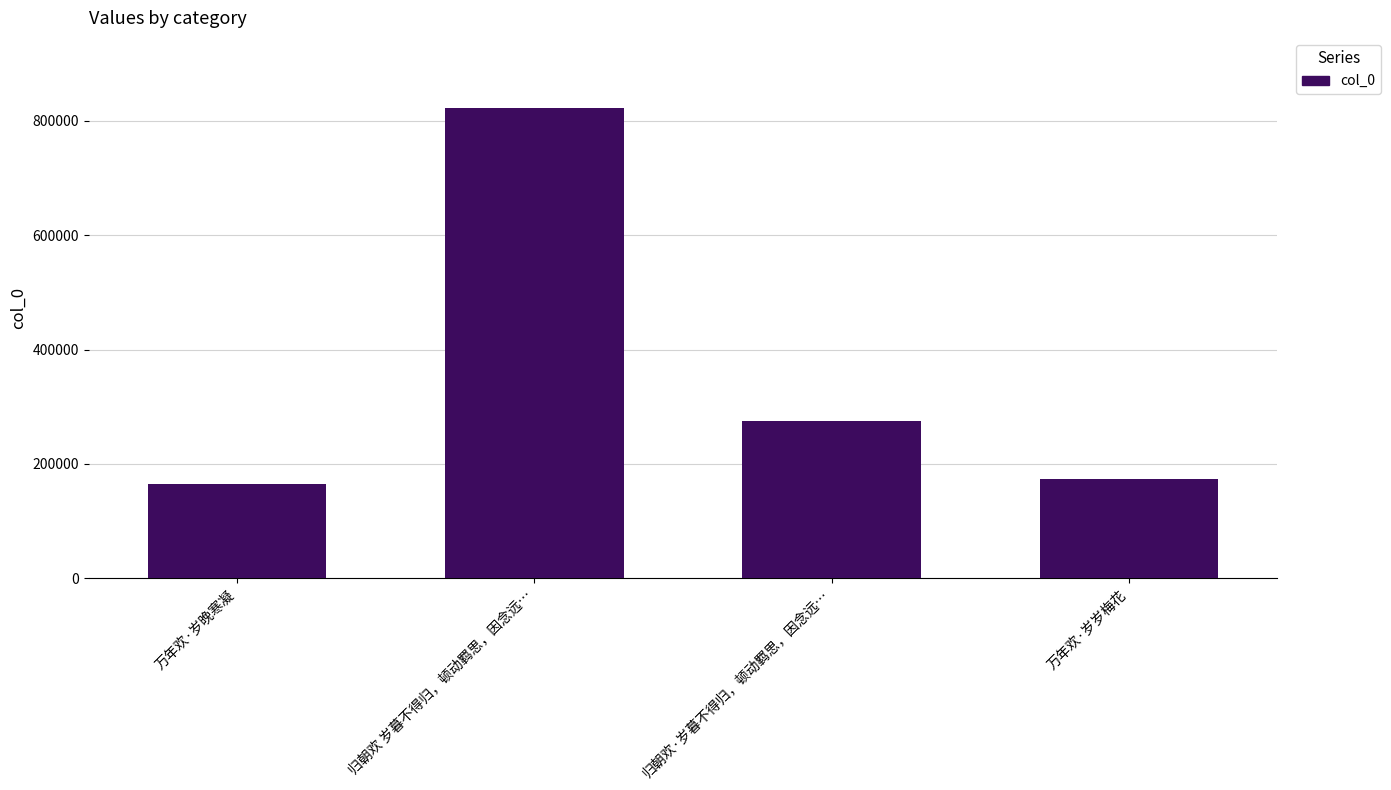

What is the label of the 4th bar from the right?

万年欢·岁晚寒凝